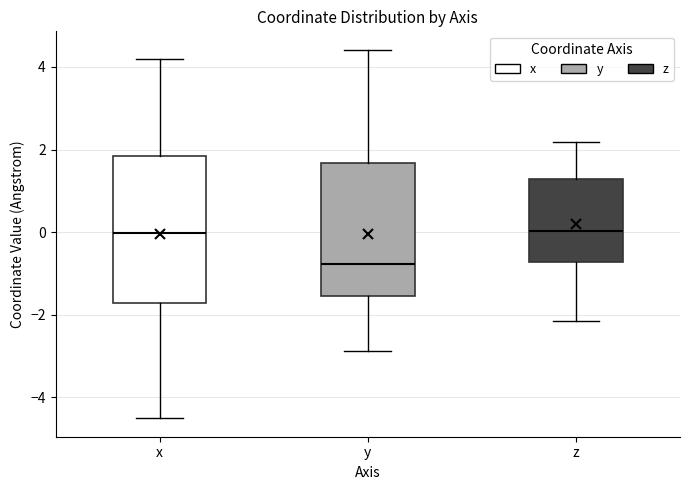

Reading left to right, read every box against the y-axis: the position of its median line, the range the box covers, and the ends of its whiskers. The values are not printed on the chart, so give them approximately, as read against the axis.

x: median 0.0, box -1.8 to 1.8, whiskers -4.6 to 4.2
y: median -0.8, box -1.6 to 1.6, whiskers -2.8 to 4.4
z: median 0.0, box -0.8 to 1.2, whiskers -2.2 to 2.2